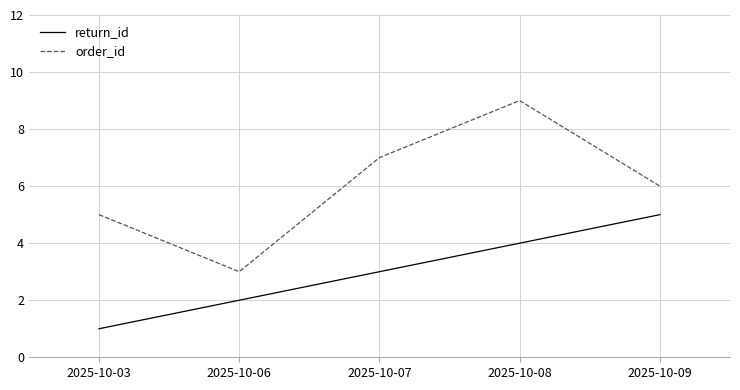

Between 2025-10-03 and 2025-10-08, which series saw the biggest shift?

order_id